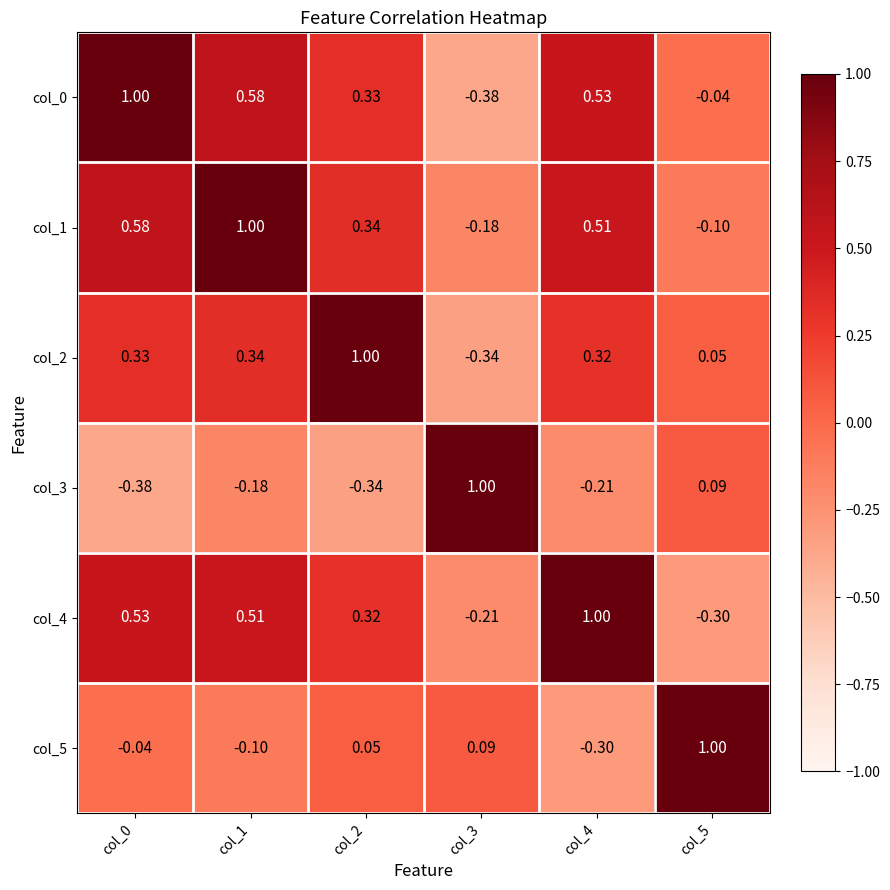

How many positive values does the col_1 series have?

4